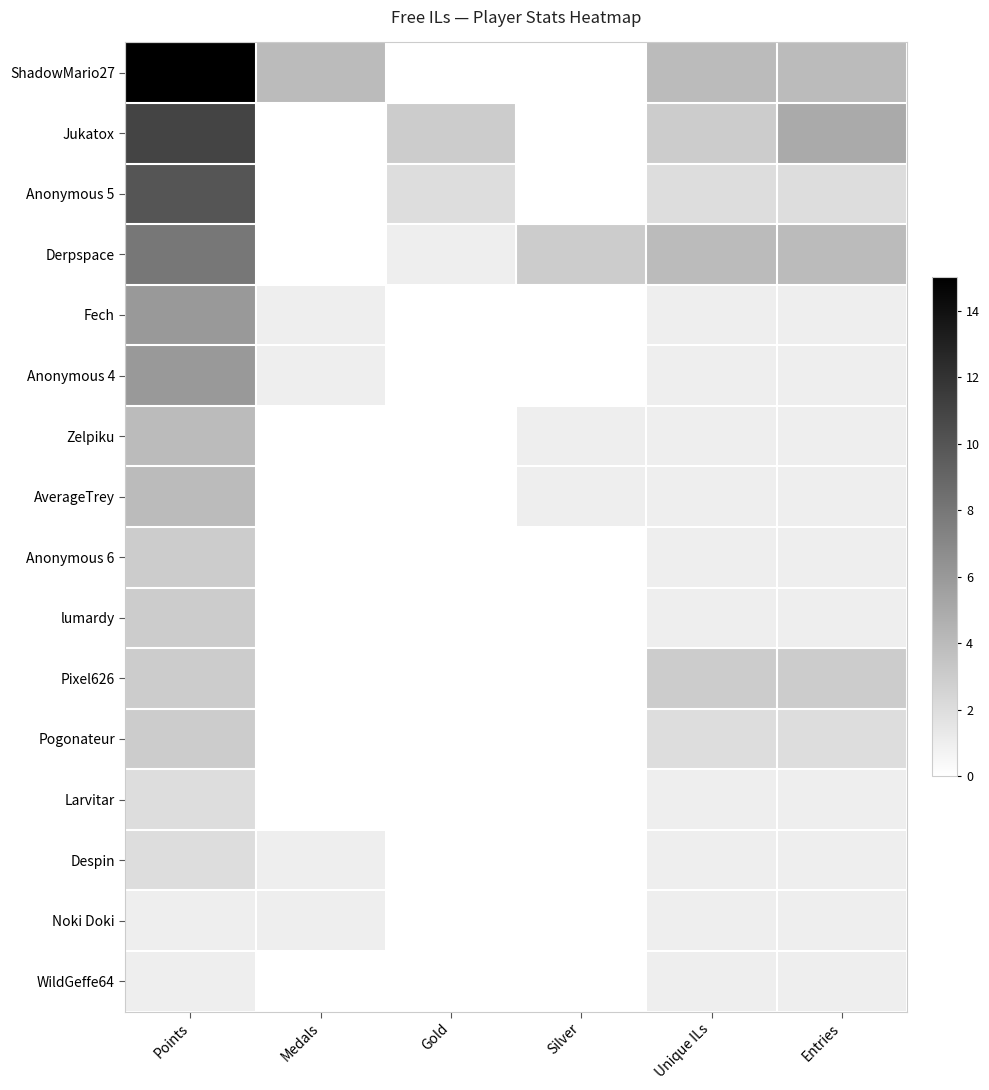

At how many categories does at least one series exceed 14?

1